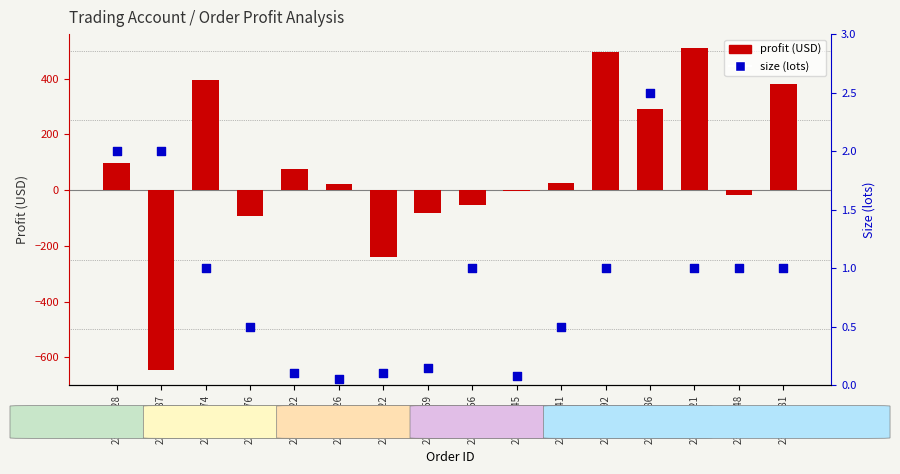

At how many categories does at least one series exceed 184?

5